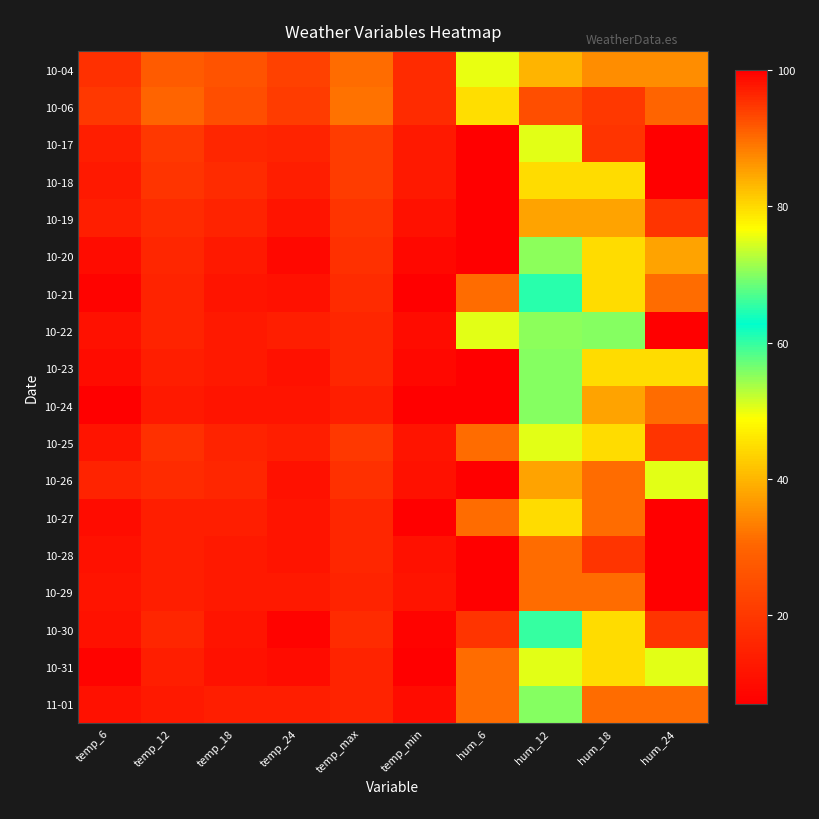

Which label corresponds to the smallest value in the chart?

temp_min